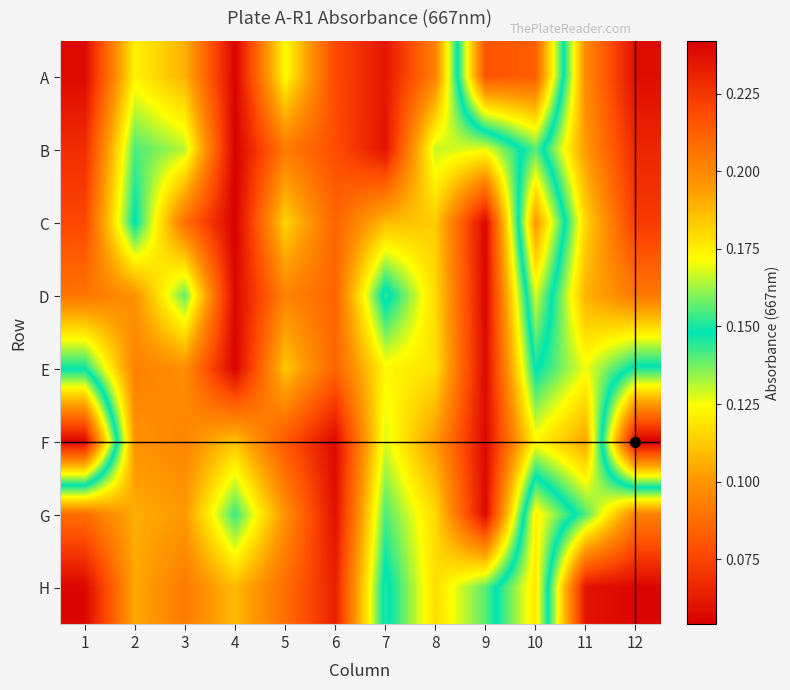

Reading right to left, list all the values displayed in this chart.

A: 12=0.1	11=0.1	10=0.2	9=0.2	8=0.1	7=0.1	6=0.1	5=0.1	4=0.1	3=0.1	2=0.1	1=0.1
B: 12=0.1	11=0.1	10=0.2	9=0.1	8=0.1	7=0.1	6=0.1	5=0.1	4=0.1	3=0.1	2=0.1	1=0.1
C: 12=0.1	11=0.1	10=0.2	9=0.1	8=0.1	7=0.1	6=0.1	5=0.1	4=0.1	3=0.1	2=0.1	1=0.1
D: 12=0.1	11=0.1	10=0.2	9=0.1	8=0.1	7=0.2	6=0.1	5=0.1	4=0.1	3=0.1	2=0.1	1=0.1
E: 12=0.1	11=0.1	10=0.1	9=0.1	8=0.1	7=0.1	6=0.1	5=0.1	4=0.1	3=0.1	2=0.1	1=0.1
F: 12=0.2	11=0.1	10=0.1	9=0.1	8=0.1	7=0.1	6=0.1	5=0.1	4=0.1	3=0.1	2=0.1	1=0.2
G: 12=0.1	11=0.1	10=0.2	9=0.1	8=0.1	7=0.1	6=0.1	5=0.1	4=0.1	3=0.1	2=0.1	1=0.1
H: 12=0.1	11=0.1	10=0.2	9=0.1	8=0.1	7=0.2	6=0.1	5=0.1	4=0.1	3=0.1	2=0.1	1=0.1